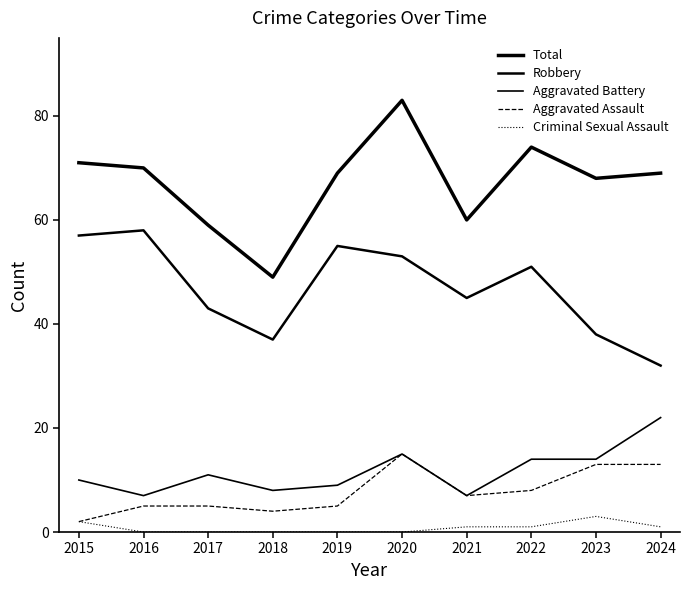

Which series has the largest range (max minus min)?

Total